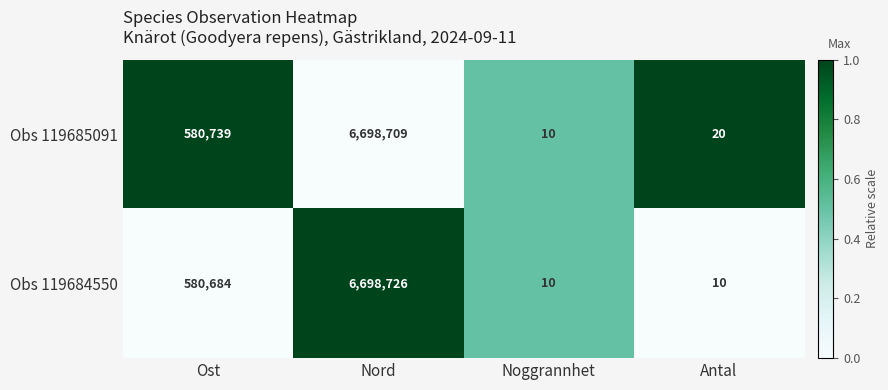

Count the number of data series in this chart.

2